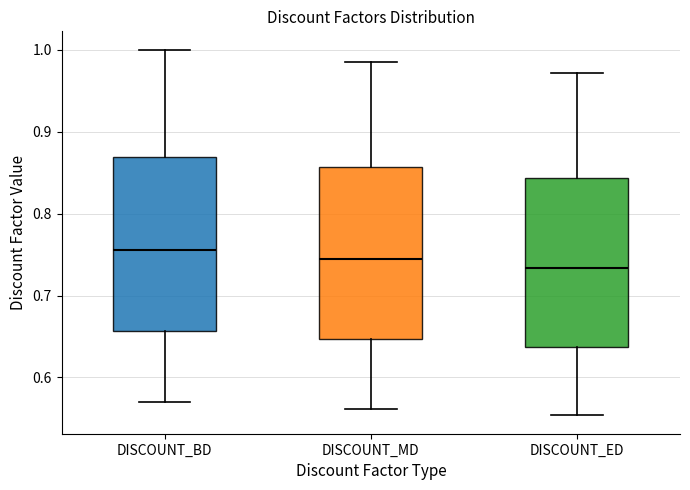

Reading left to right, transcribe this box plot: for each box, give where its median line is, the range the box spans, and where its two whiskers end, as read against the y-axis. The values are not printed on the chart, so give them approximately, as read against the axis.

DISCOUNT_BD: median 0.76, box 0.66 to 0.87, whiskers 0.57 to 1.00
DISCOUNT_MD: median 0.74, box 0.65 to 0.86, whiskers 0.56 to 0.99
DISCOUNT_ED: median 0.73, box 0.64 to 0.84, whiskers 0.55 to 0.97